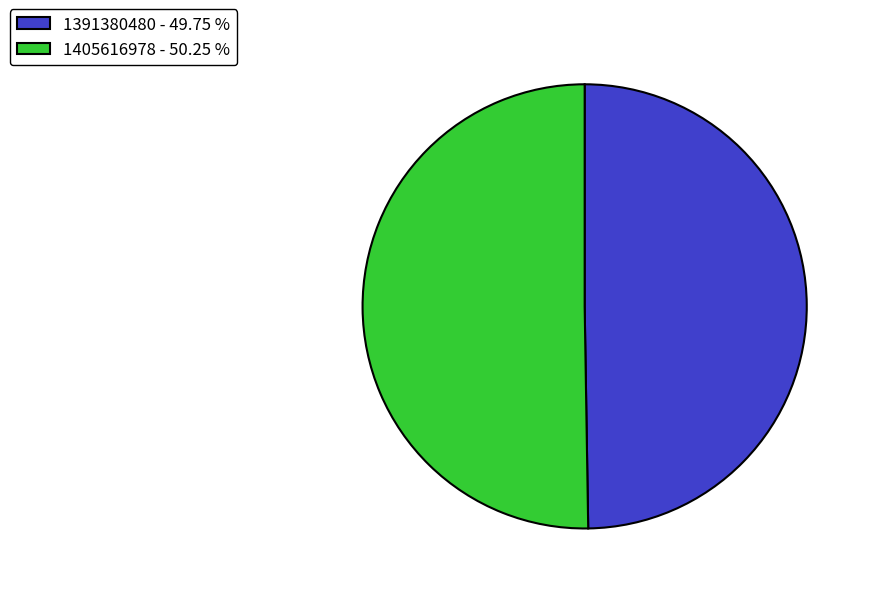

What is the largest slice in the pie chart?

1405616978